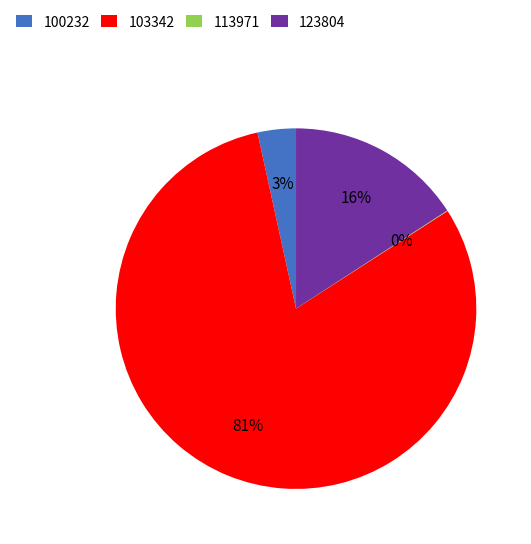

Which has a higher value, 100232 or 123804?

123804